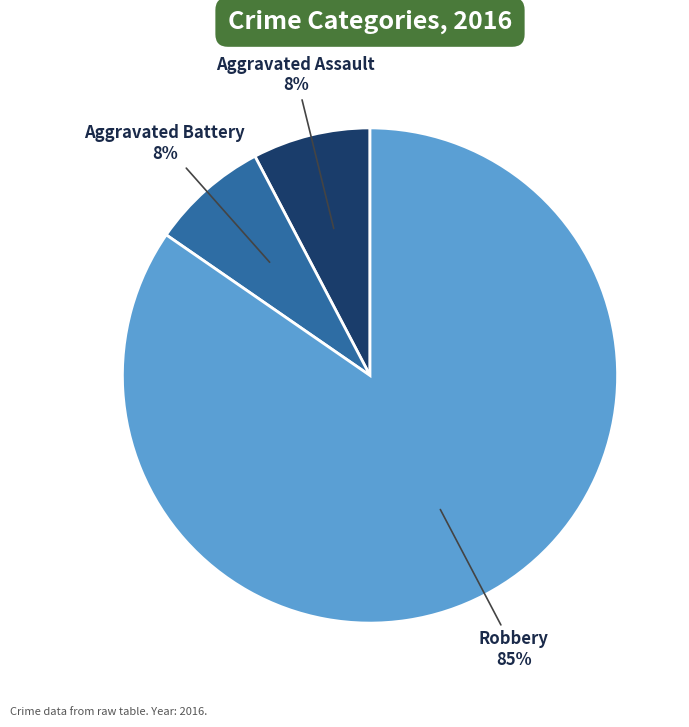

To the nearest percent, what is the average slice percentage?

33%